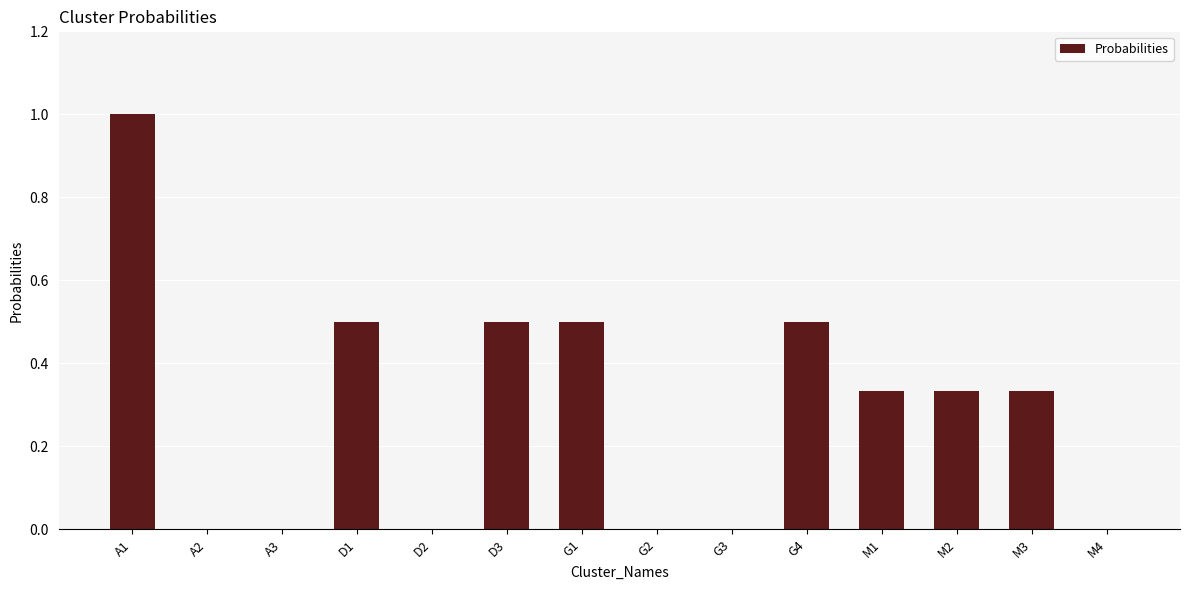

What is the sum of all values?

4.0